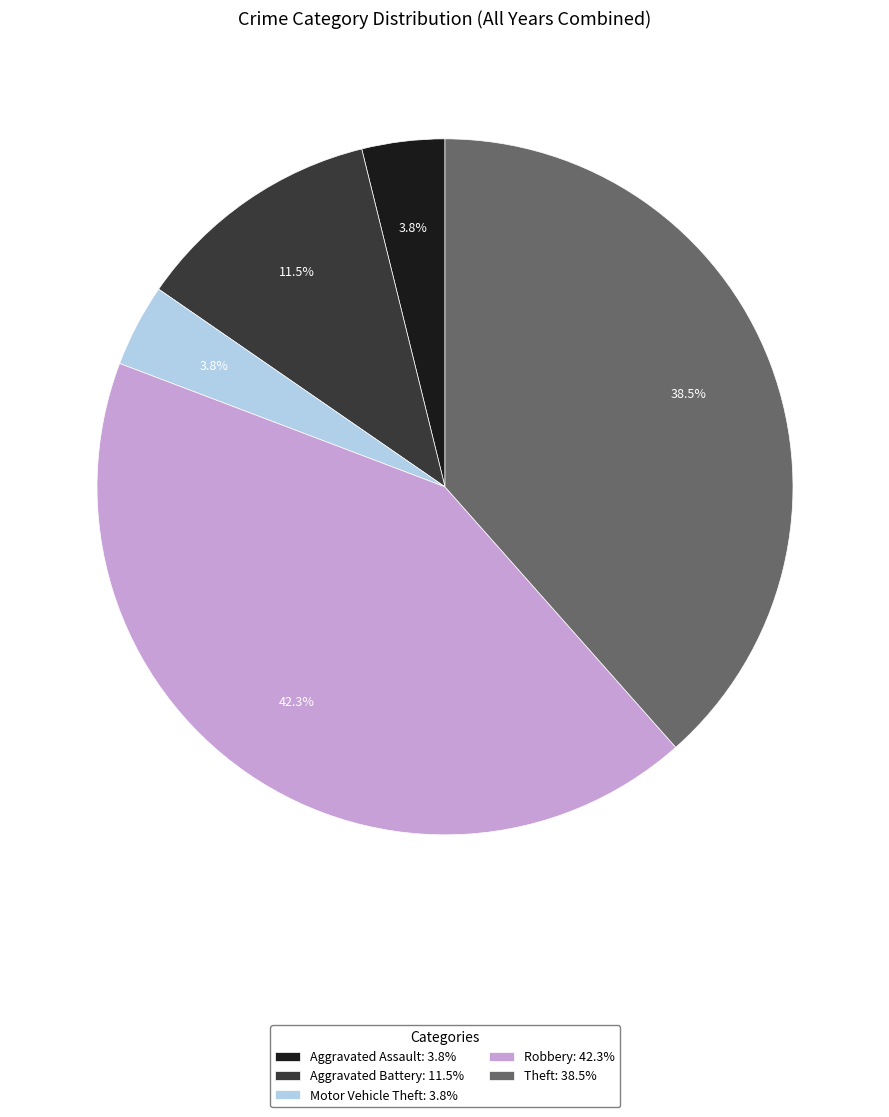

Is there any slice that represents more than half of the pie?

No